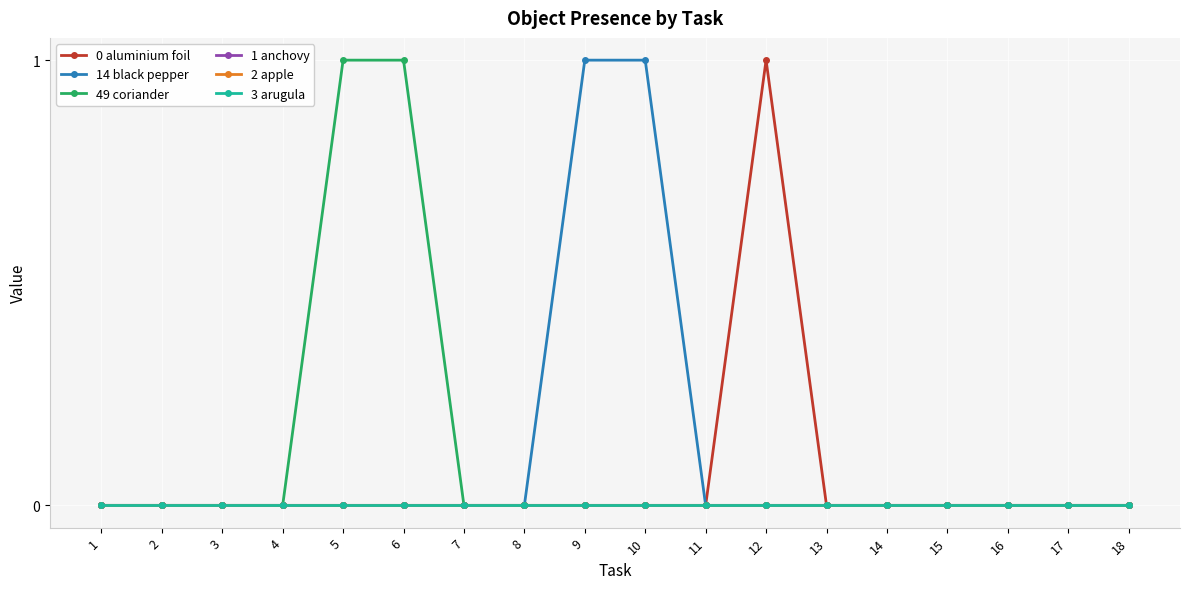

Does the chart have visible grid lines?

Yes